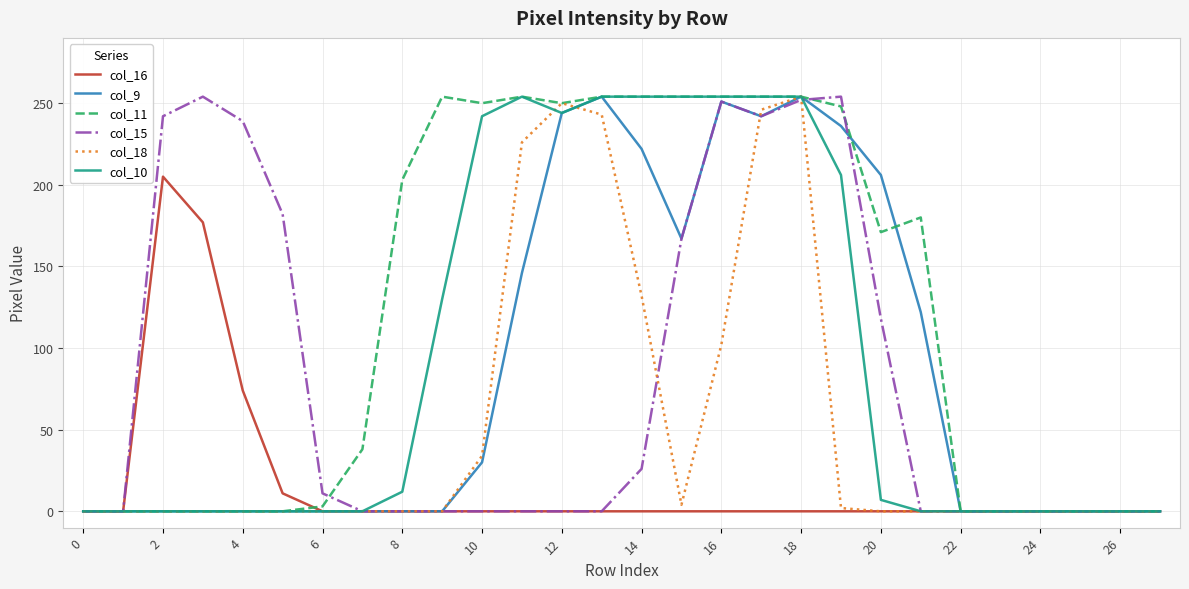

Which series has the largest total across all categories?

col_11